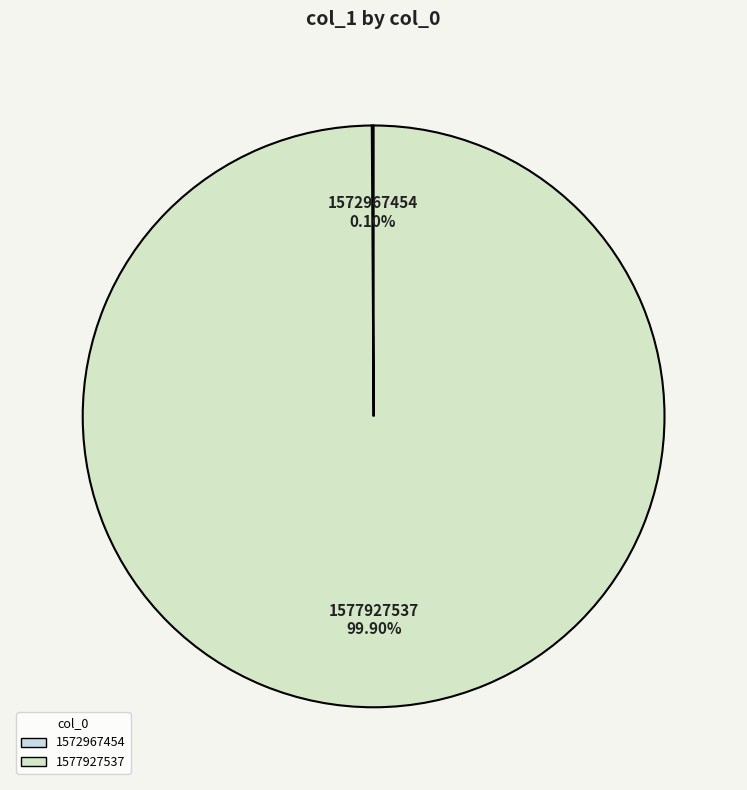

Does any single category account for the majority?

Yes